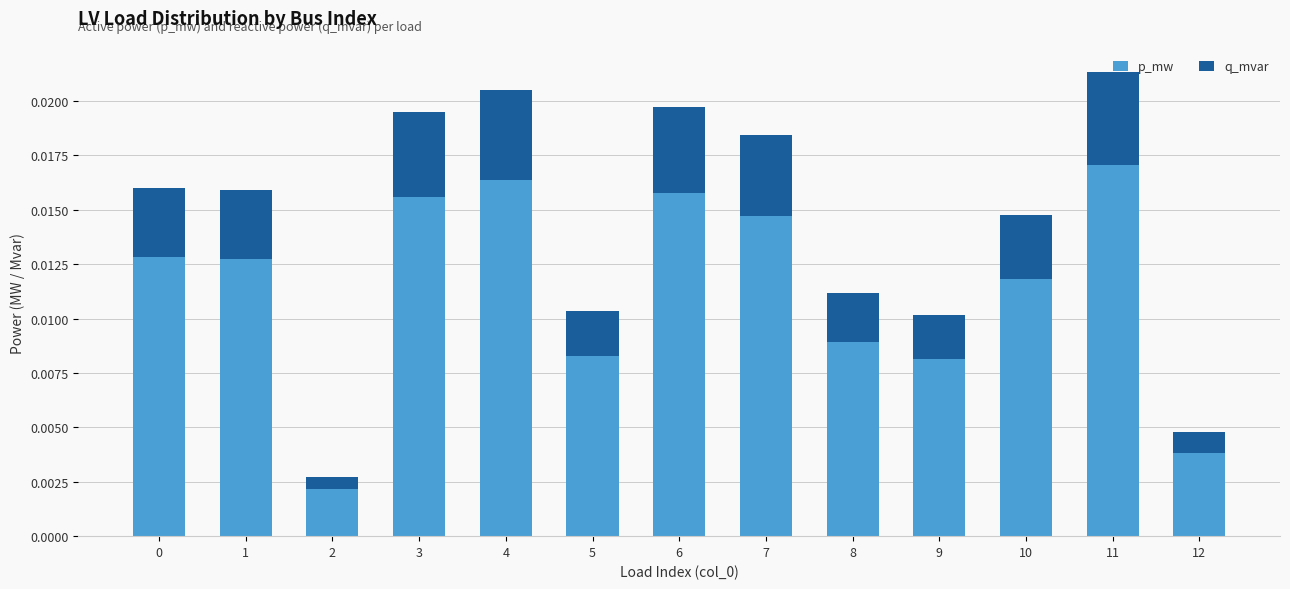

Count the p_mw values in the range 0 to 1.

13